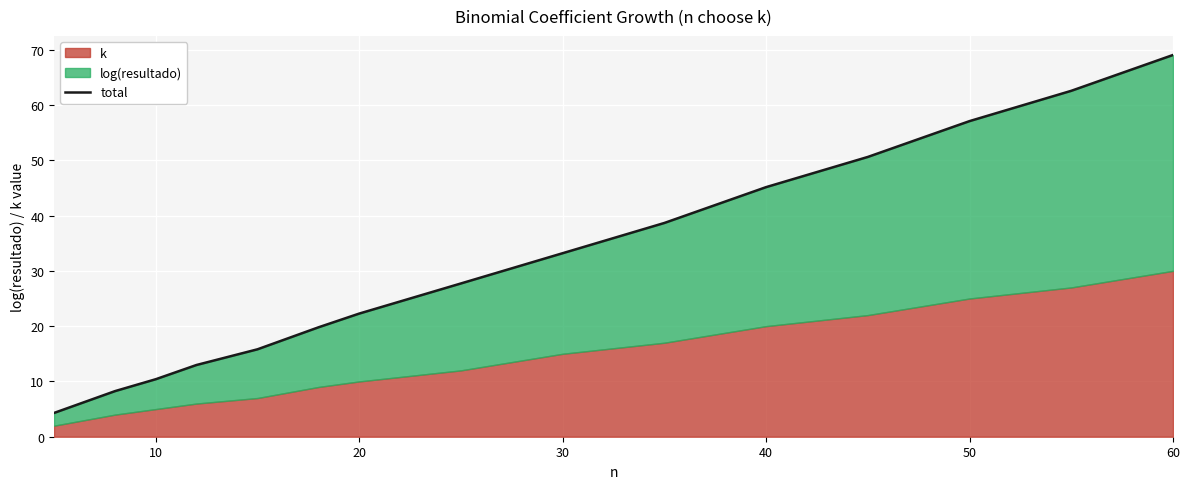

The chart shows a value of 14.4 at 40. True or false?

False